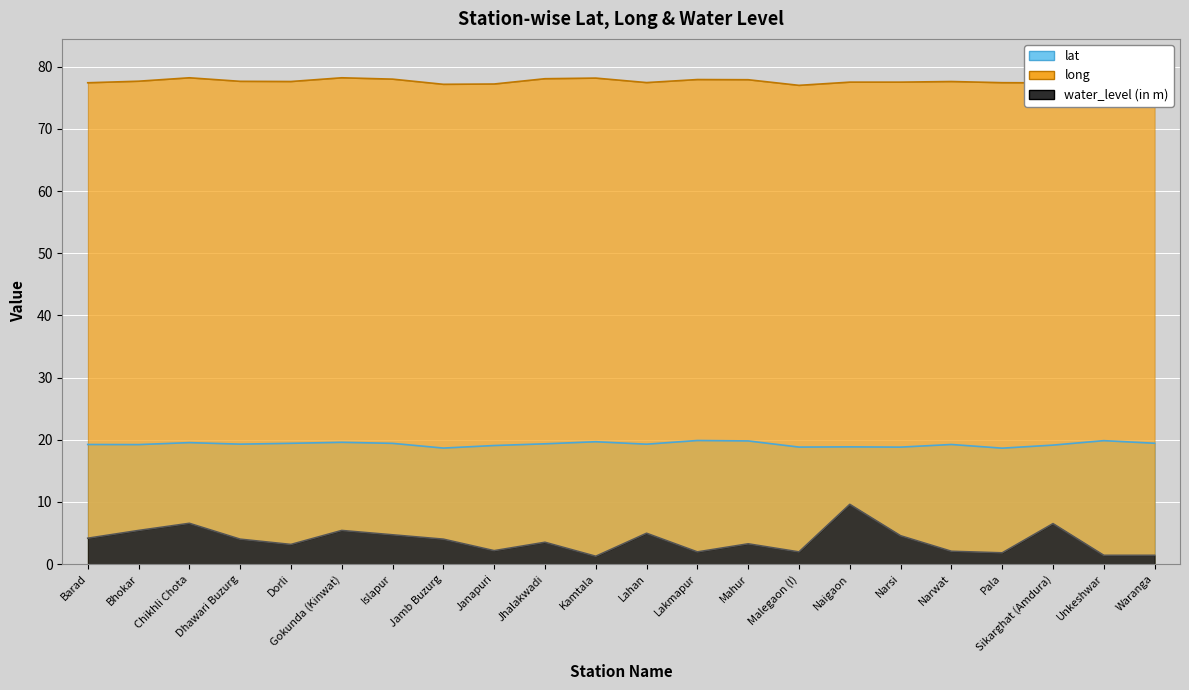

What is the difference between the highest and lowest values at Narsi?

73.0